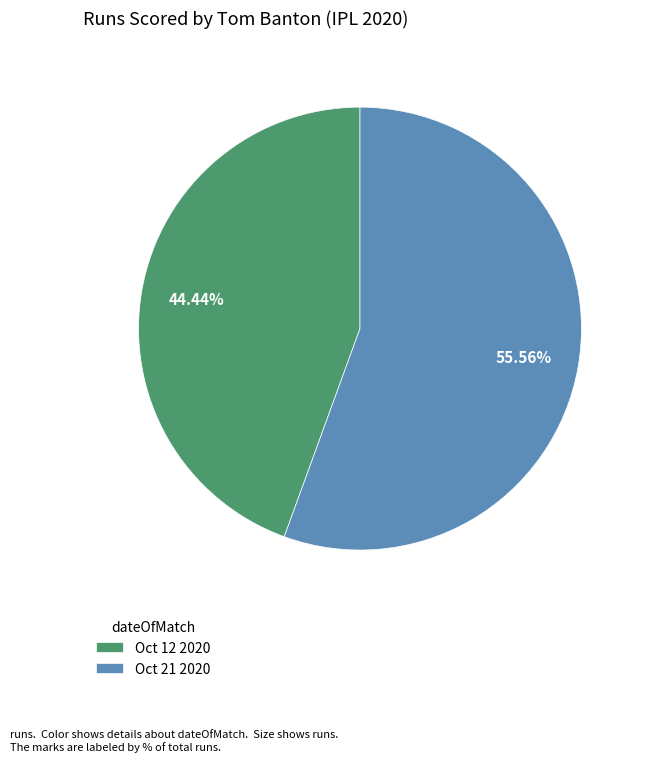

Is it true that Oct 21 2020 is 69% of the pie?

False